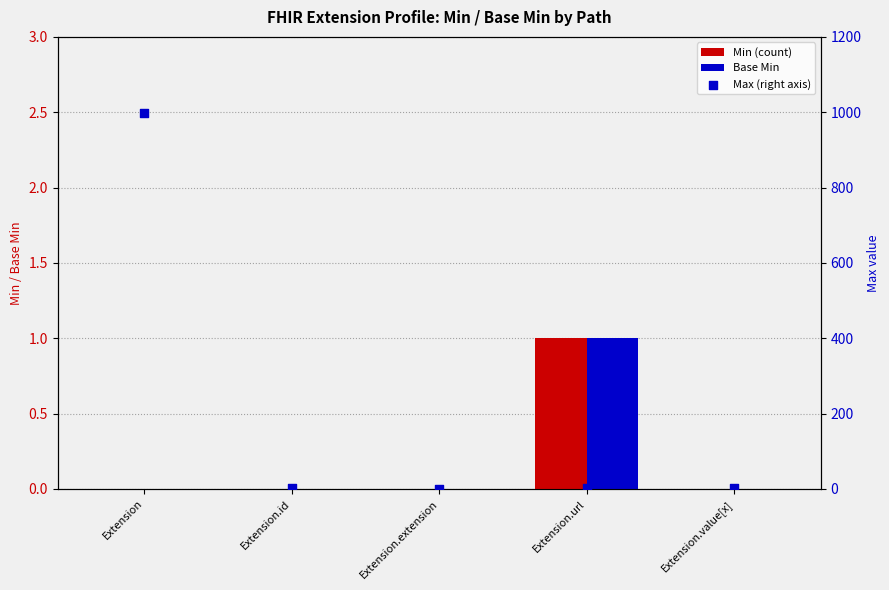

Which series has the widest spread of Y values?

Max (right axis)